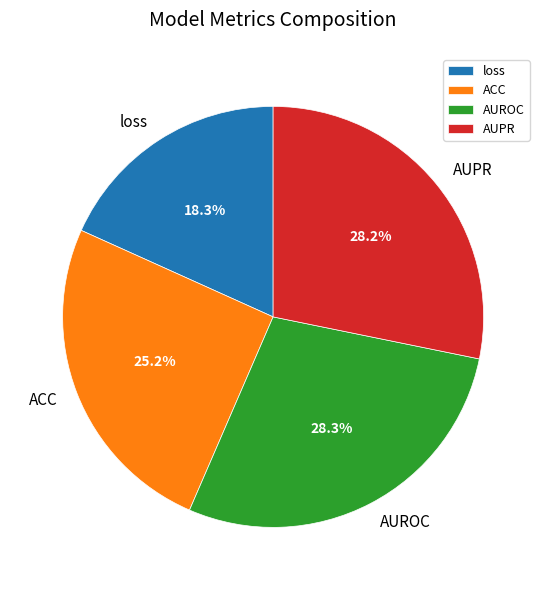

Combined, what portion of the pie is AUPR and loss?

46.5%